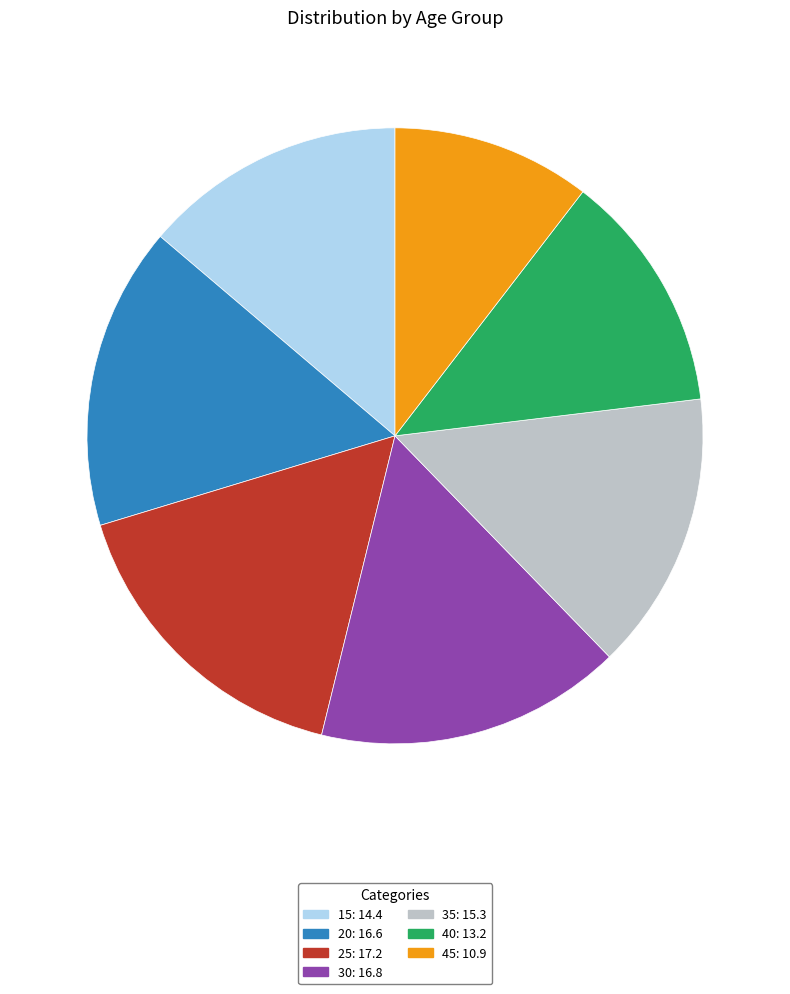

Combined, do 20 and 40 account for over 50%?

No